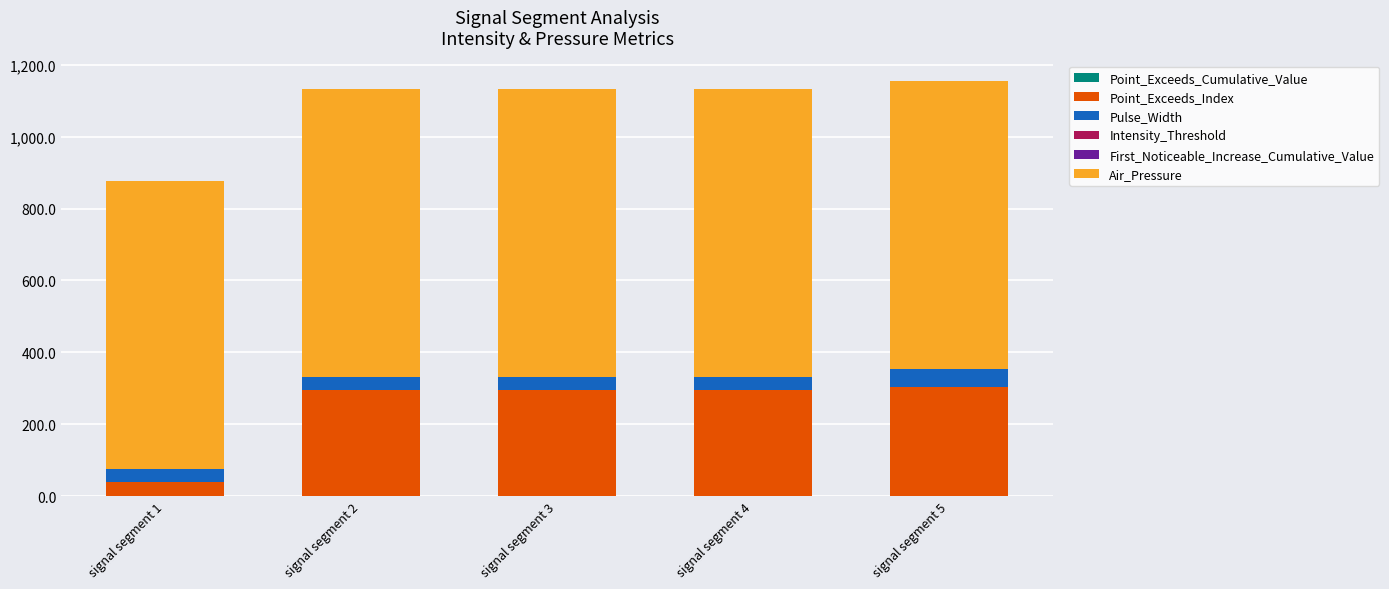

Does the chart contain stacked bars?

Yes